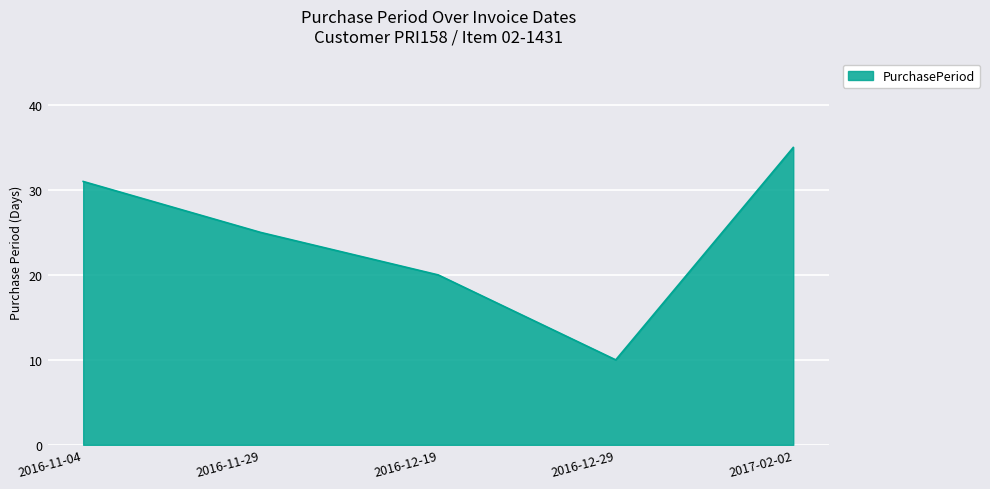

Which category has the highest value across all series?

2017-02-02